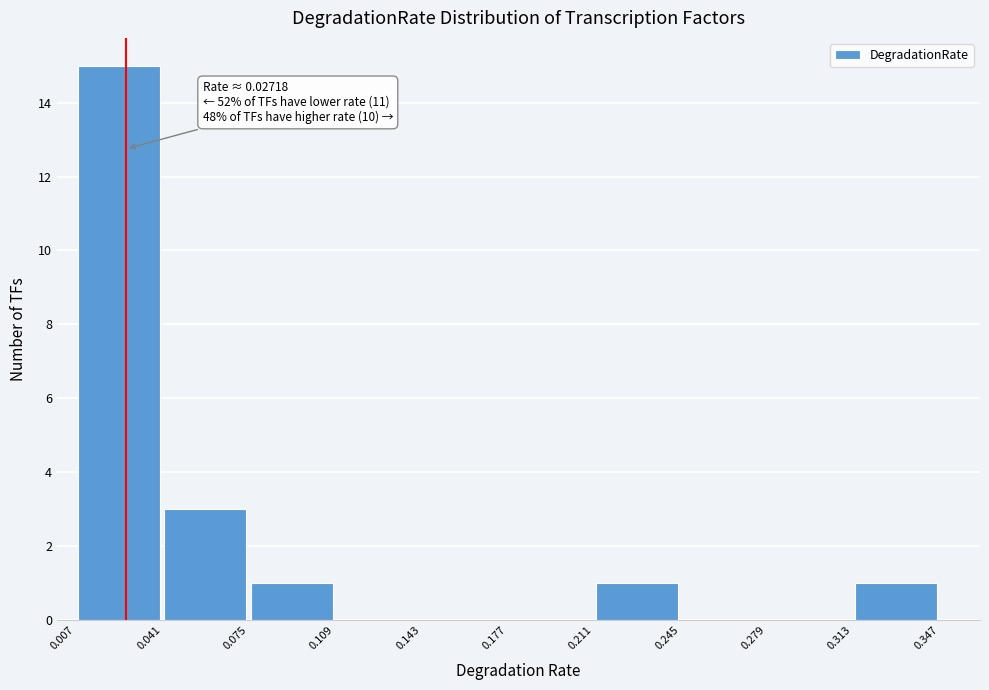

Which range on the x-axis has the tallest bar?

0.007 to 0.041